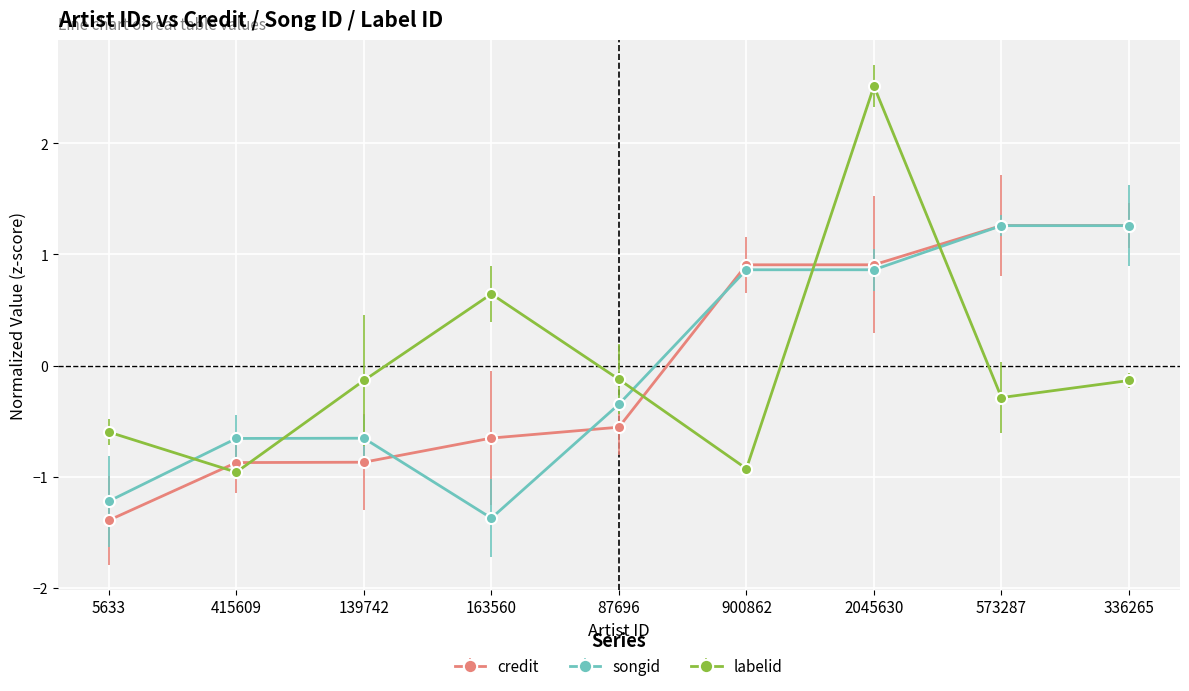

At which label does credit reach its minimum?

5633